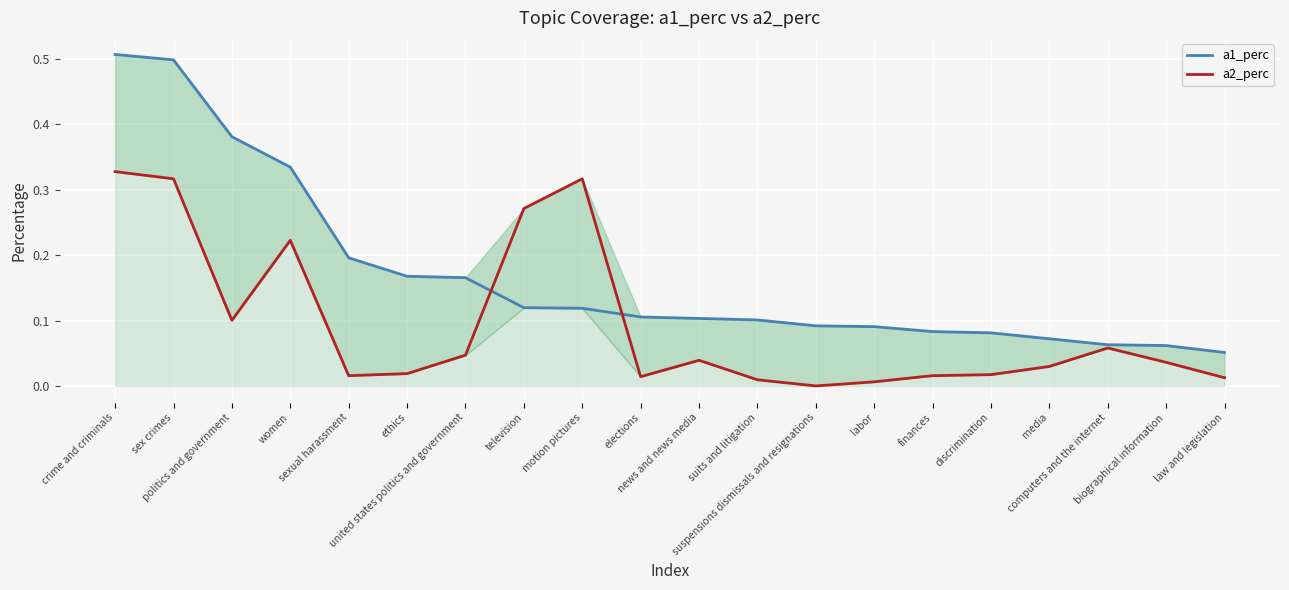

List the labels in order of a2_perc value, smallest first.

suspensions dismissals and resignations, labor, suits and litigation, law and legislation, elections, sexual harassment, finances, discrimination, ethics, media, biographical information, news and news media, united states politics and government, computers and the internet, politics and government, women, television, sex crimes, motion pictures, crime and criminals